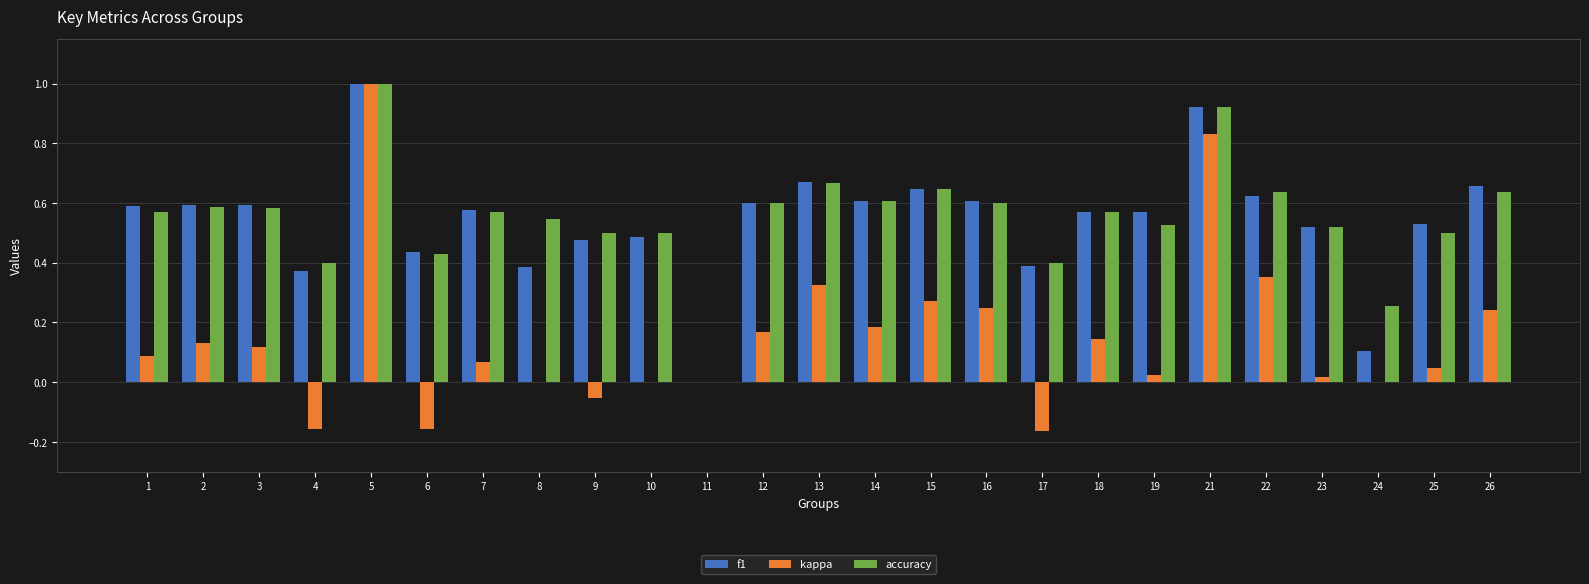

Does the chart contain stacked bars?

No